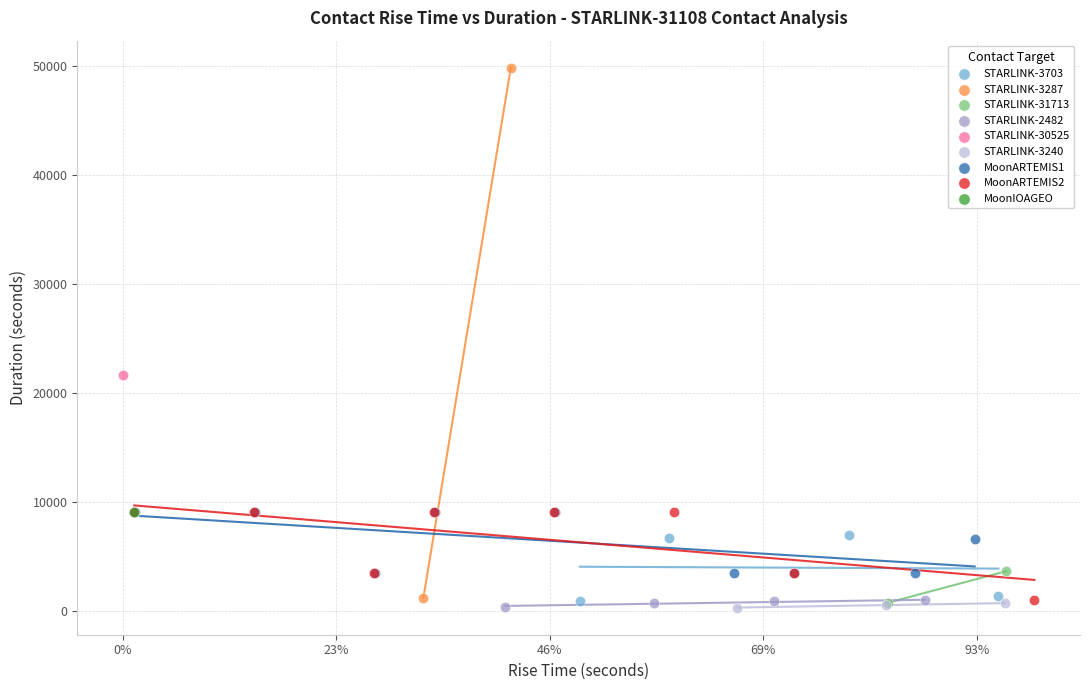

What are all the series names shown in the legend?

STARLINK-3703, STARLINK-3287, STARLINK-31713, STARLINK-2482, STARLINK-30525, STARLINK-3240, MoonARTEMIS1, MoonARTEMIS2, MoonIOAGEO